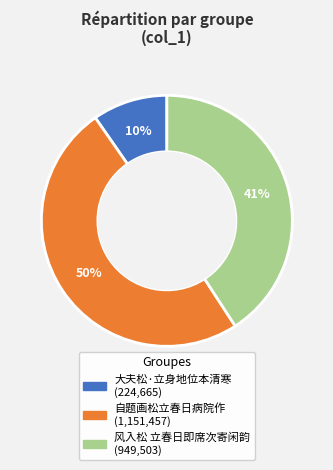

Does any single category account for the majority?

No